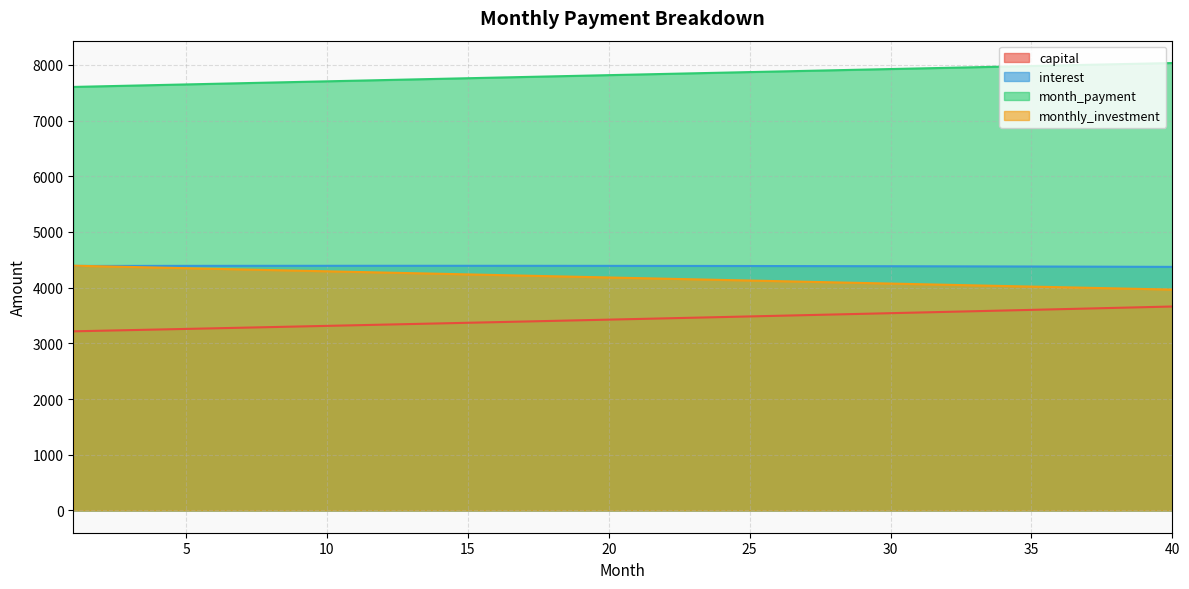

Reading left to right, list all the values displayed in this chart.

capital: 1=3215.8	2=3226.5	3=3237.3	4=3248.1	5=3258.9	6=3269.8	7=3280.7	8=3291.6	9=3302.6	10=3313.6	11=3324.6	12=3335.7	13=3346.8	14=3358.0	15=3369.2	16=3380.4	17=3391.7	18=3403.0	19=3414.3	20=3425.7	21=3437.1	22=3448.6	23=3460.1	24=3471.6	25=3483.2	26=3494.8	27=3506.4	28=3518.1	29=3529.9	30=3541.6	31=3553.4	32=3565.3	33=3577.2	34=3589.1	35=3601.0	36=3613.1	37=3625.1	38=3637.2	39=3649.3	40=3661.5
interest: 1=4389.6	2=4390.1	3=4390.6	4=4391.0	5=4391.4	6=4391.7	7=4392.0	8=4392.2	9=4392.4	10=4392.6	11=4392.7	12=4392.7	13=4392.7	14=4392.7	15=4392.6	16=4392.4	17=4392.2	18=4392.0	19=4391.7	20=4391.3	21=4390.9	22=4390.5	23=4390.0	24=4389.4	25=4388.8	26=4388.2	27=4387.4	28=4386.7	29=4385.9	30=4385.0	31=4384.0	32=4383.1	33=4382.0	34=4380.9	35=4379.8	36=4378.6	37=4377.3	38=4376.0	39=4374.6	40=4373.2
month_payment: 1=7605.4	2=7616.6	3=7627.9	4=7639.1	5=7650.3	6=7661.5	7=7672.7	8=7683.8	9=7695.0	10=7706.2	11=7717.3	12=7728.4	13=7739.5	14=7750.6	15=7761.7	16=7772.8	17=7783.9	18=7795.0	19=7806.0	20=7817.0	21=7828.1	22=7839.1	23=7850.1	24=7861.0	25=7872.0	26=7882.9	27=7893.9	28=7904.8	29=7915.7	30=7926.6	31=7937.5	32=7948.3	33=7959.2	34=7970.0	35=7980.8	36=7991.6	37=8002.4	38=8013.2	39=8023.9	40=8034.6
monthly_investment: 1=4394.6	2=4383.4	3=4372.1	4=4360.9	5=4349.7	6=4338.5	7=4327.3	8=4316.2	9=4305.0	10=4293.8	11=4282.7	12=4271.6	13=4260.5	14=4249.4	15=4238.3	16=4227.2	17=4216.1	18=4205.0	19=4194.0	20=4183.0	21=4171.9	22=4160.9	23=4149.9	24=4139.0	25=4128.0	26=4117.1	27=4106.1	28=4095.2	29=4084.3	30=4073.4	31=4062.5	32=4051.7	33=4040.8	34=4030.0	35=4019.2	36=4008.4	37=3997.6	38=3986.8	39=3976.1	40=3965.4